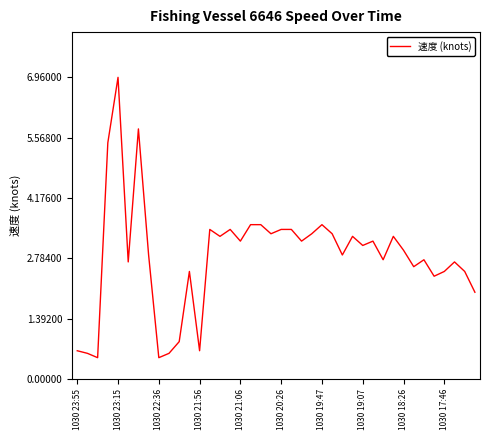

What is the difference between the maximum and minimum values?

6.5